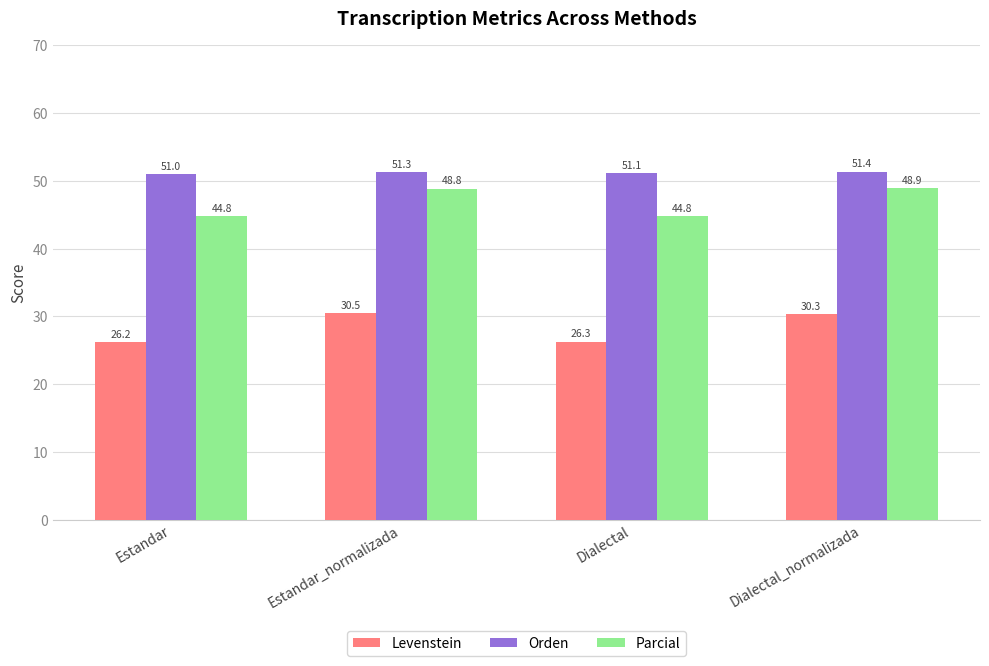

Are the bars horizontal?

No